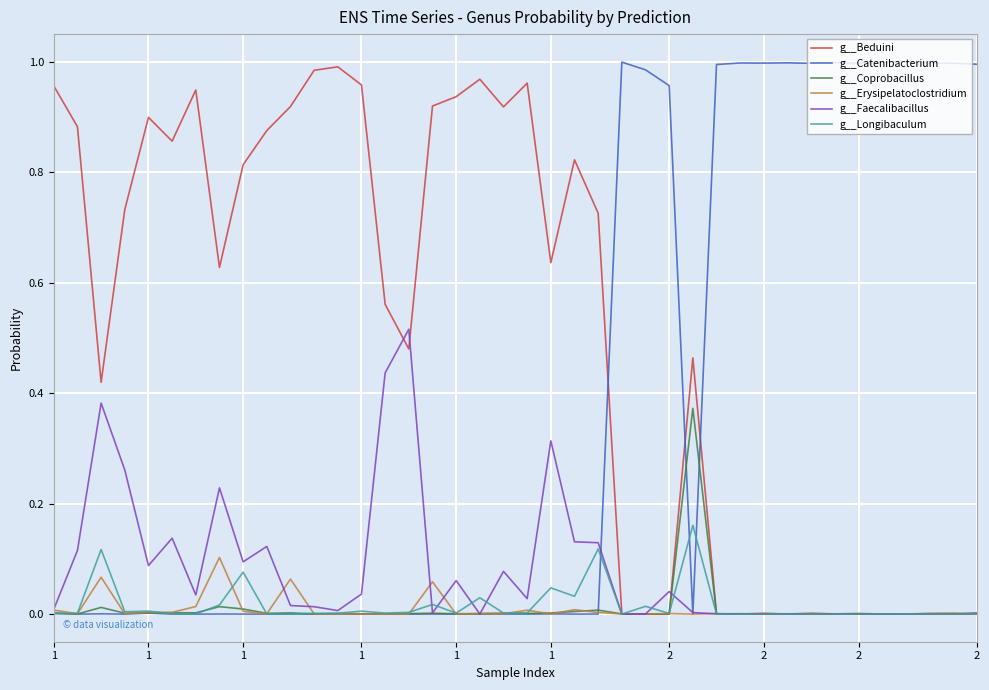

Which series has the largest total across all categories?

g__Beduini